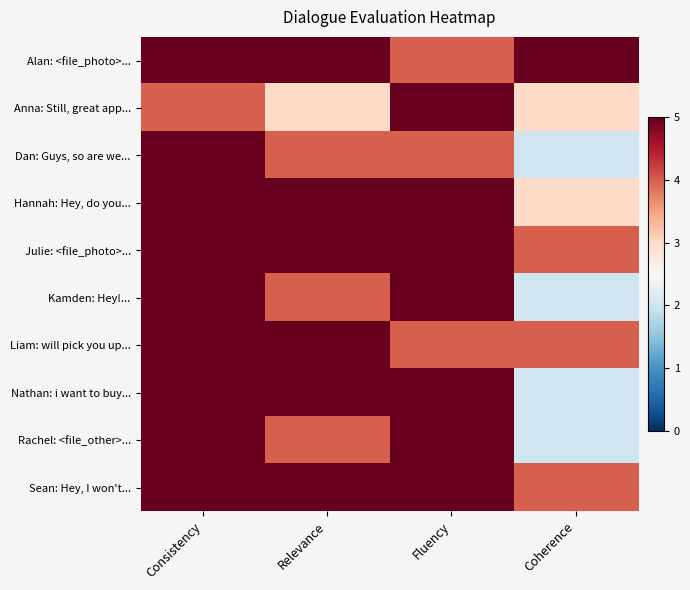

Between Relevance and Consistency, which is larger?

Relevance